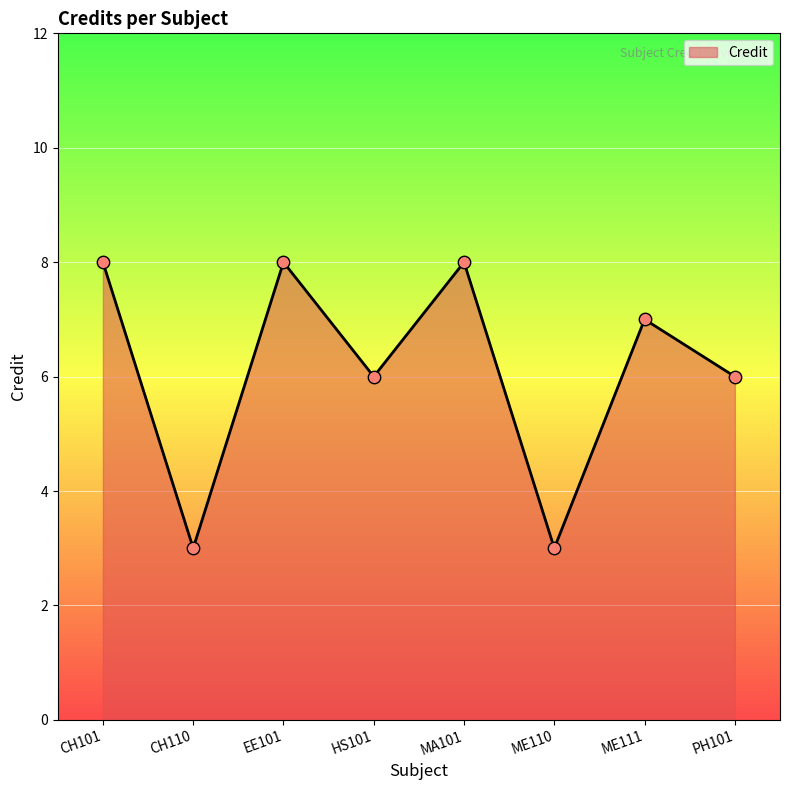

Approximately how many times larger is the value at CH110 compared to HS101?

0.5